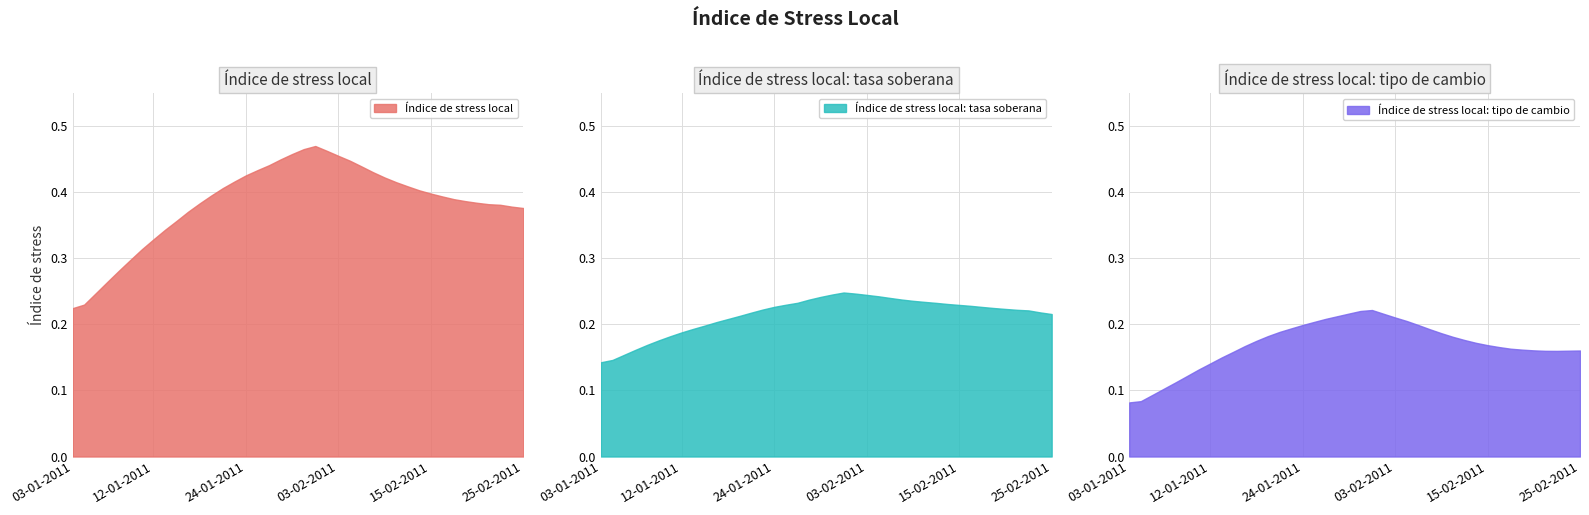

Rank the series at 12-01-2011 from highest to lowest value.

Índice de stress local, Índice de stress local: tasa soberana, Índice de stress local: tipo de cambio